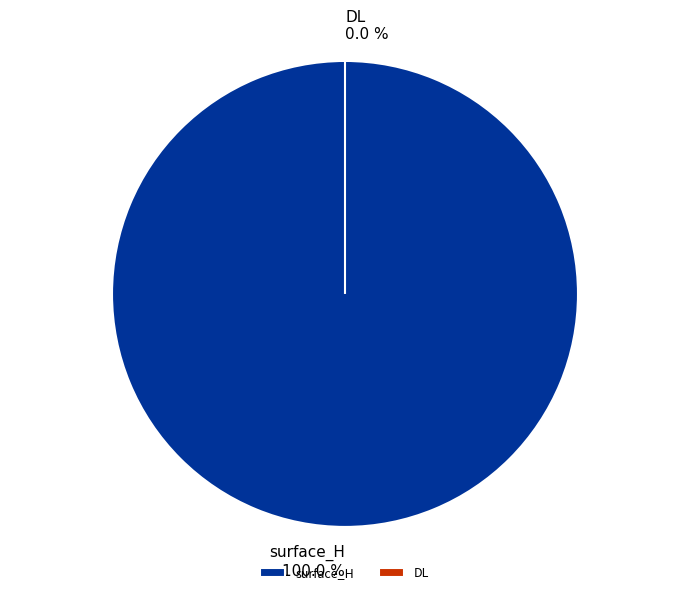

To the nearest percent, what percentage of the pie is surface_H?

100%